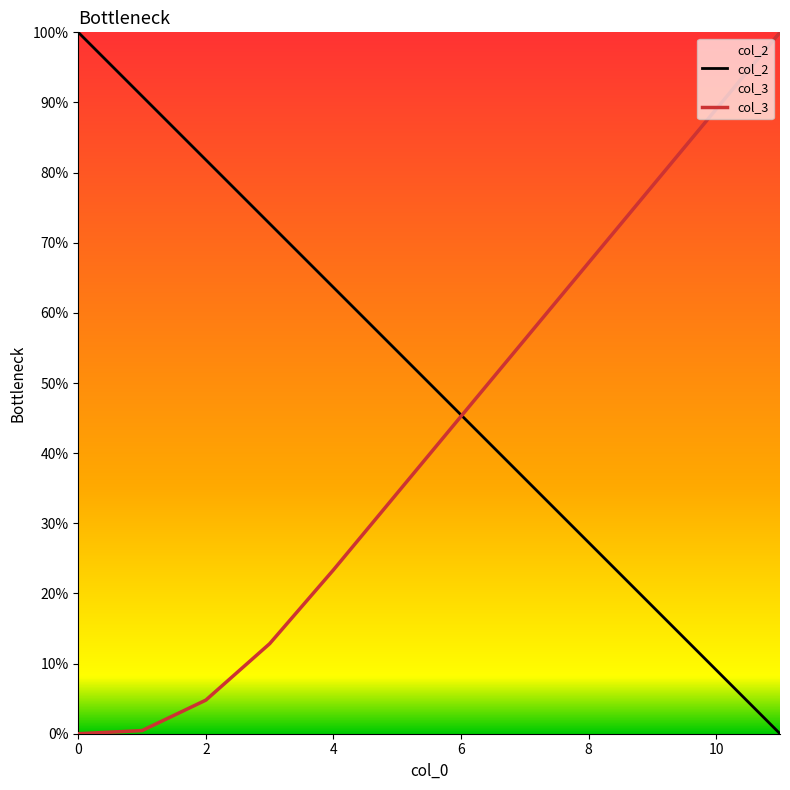

What are all the series names shown in the legend?

col_2, col_3